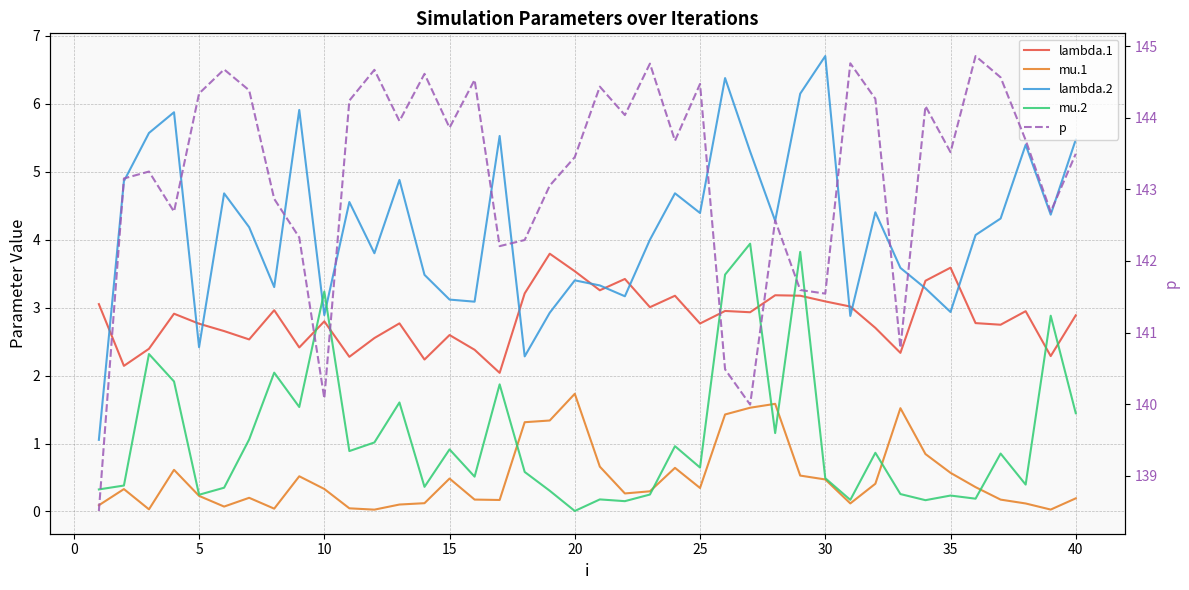

The value of p at 13 is 80.7. True or false?

False